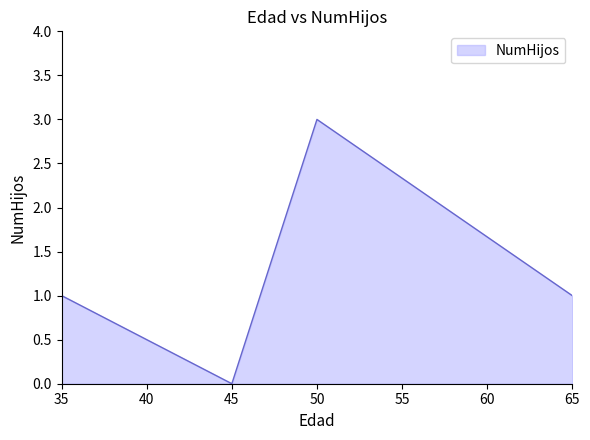

The chart shows a value of 2 at 65. True or false?

False